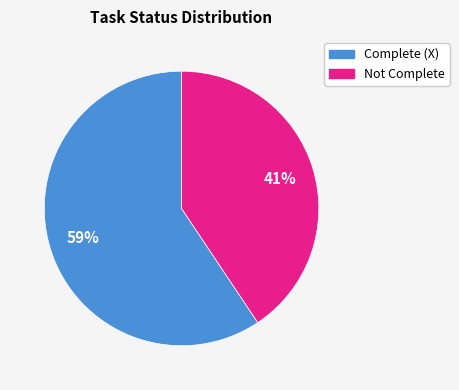

Is there a majority slice in this chart?

Yes